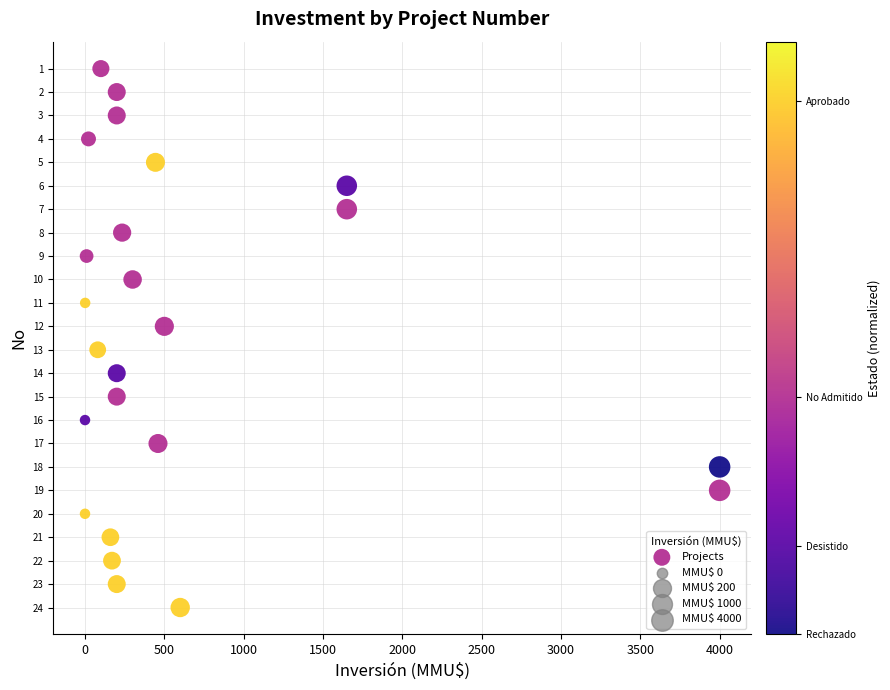

What is the range of Y values (max minus min)?

23